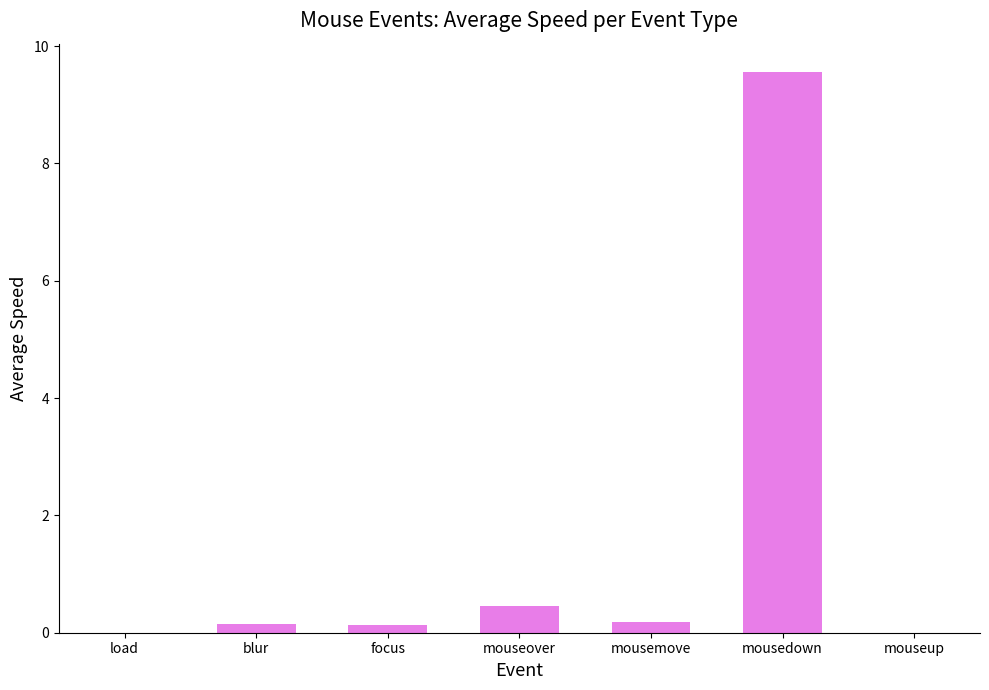

What is the greatest value displayed?

9.6